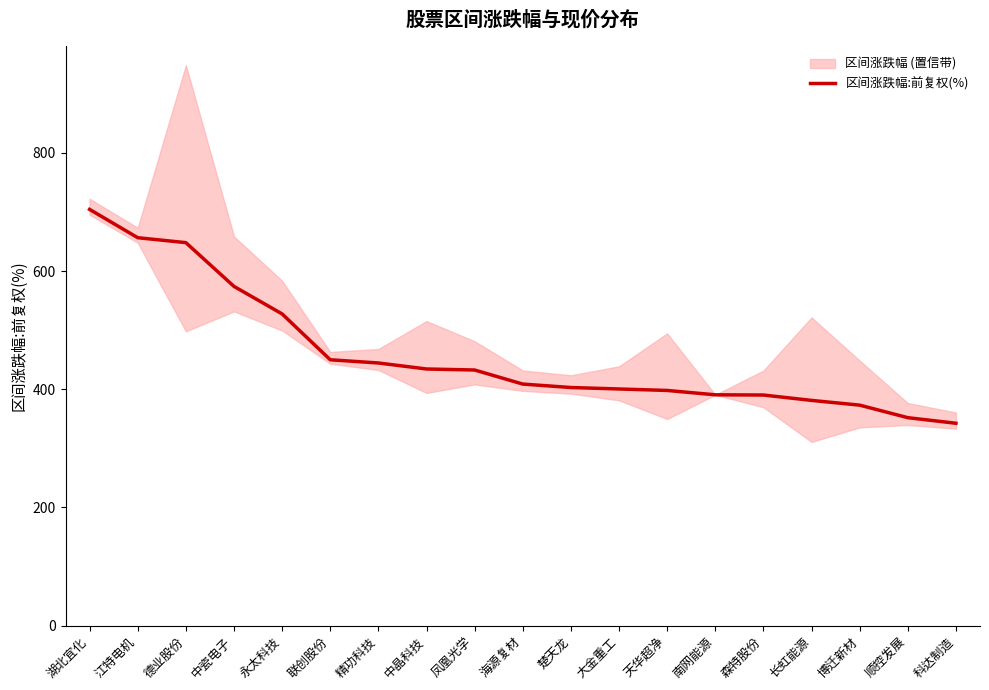

What is the difference between the second highest and minimum values?

313.9